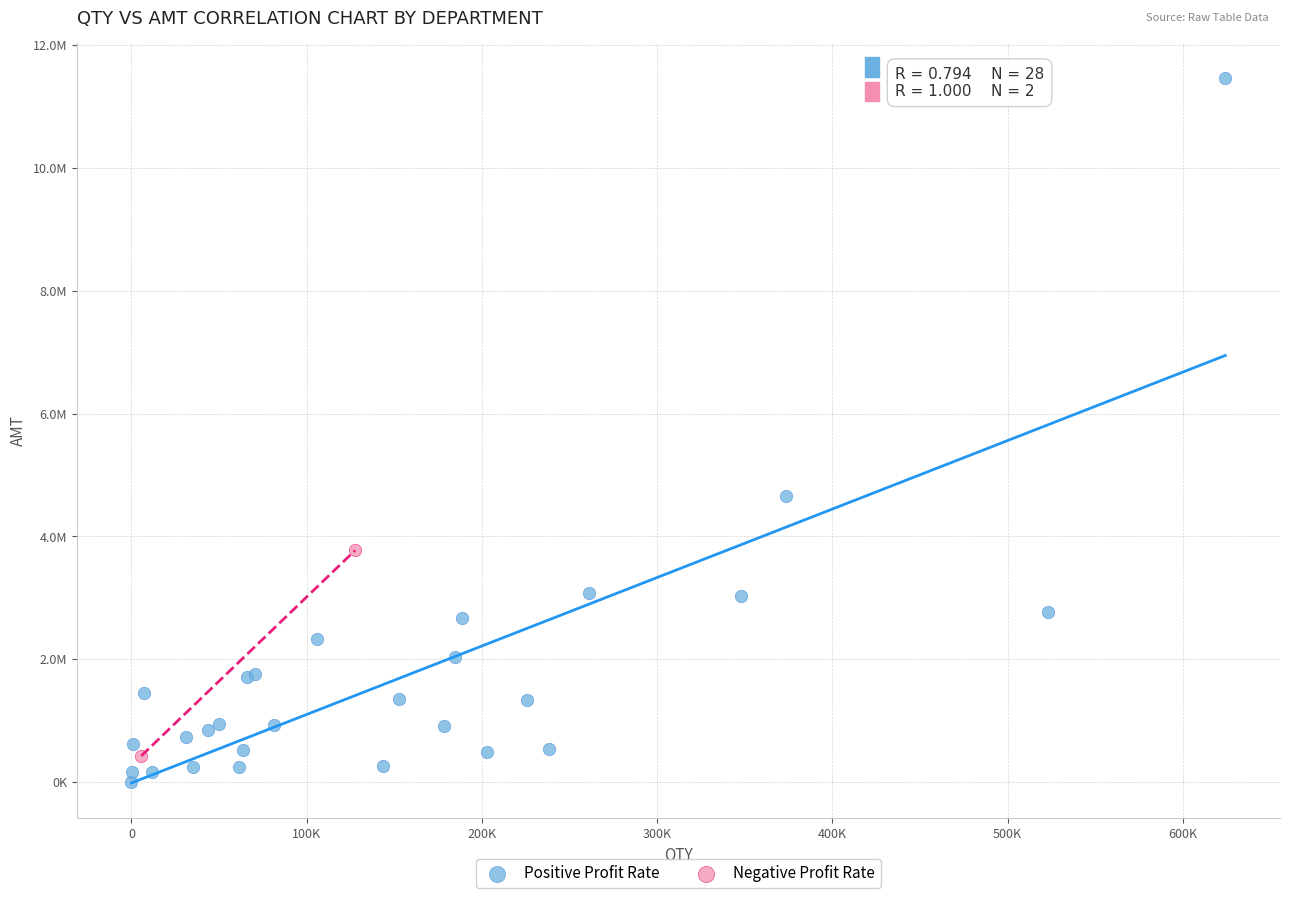

Which series contains the lowest Y value?

Positive Profit Rate